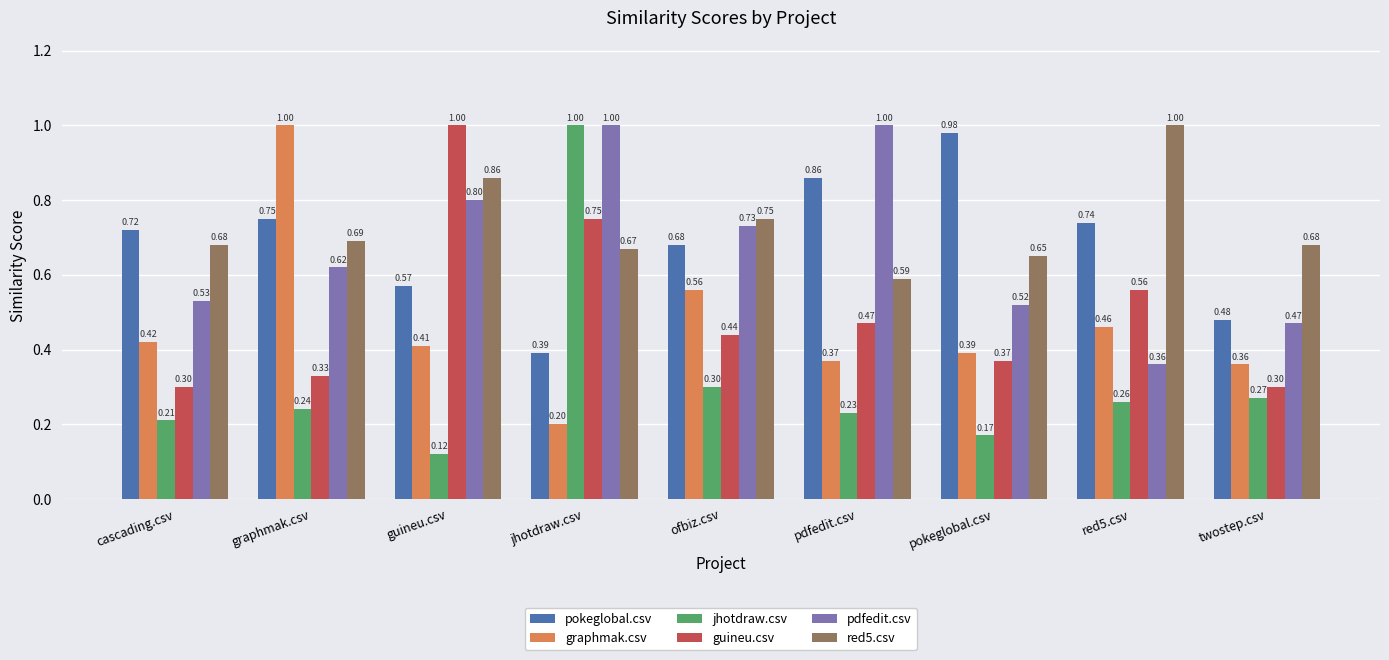

Which series has the largest range (max minus min)?

jhotdraw.csv